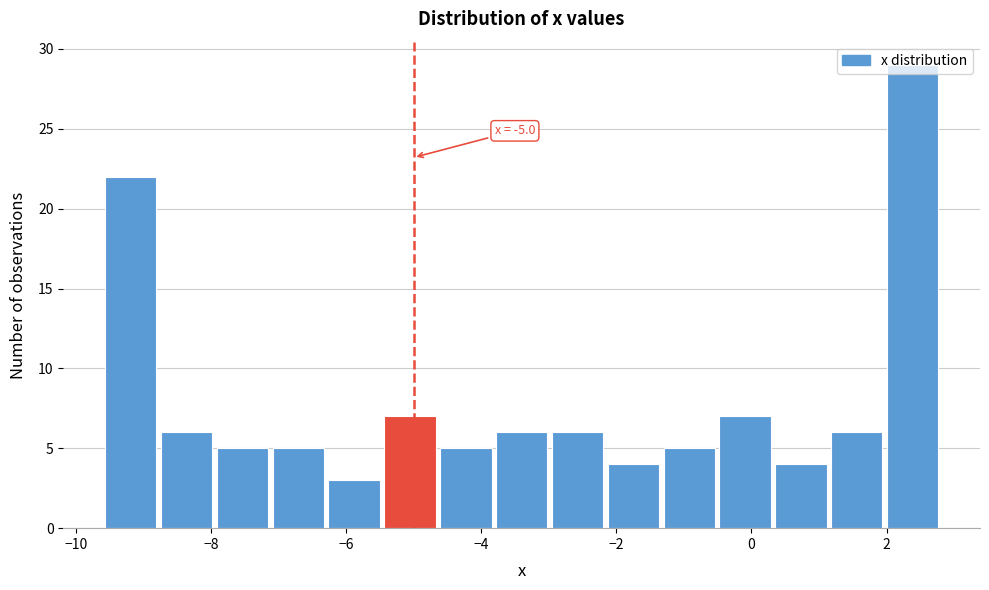

Which range on the x-axis has the tallest bar?

2.0 to 2.8